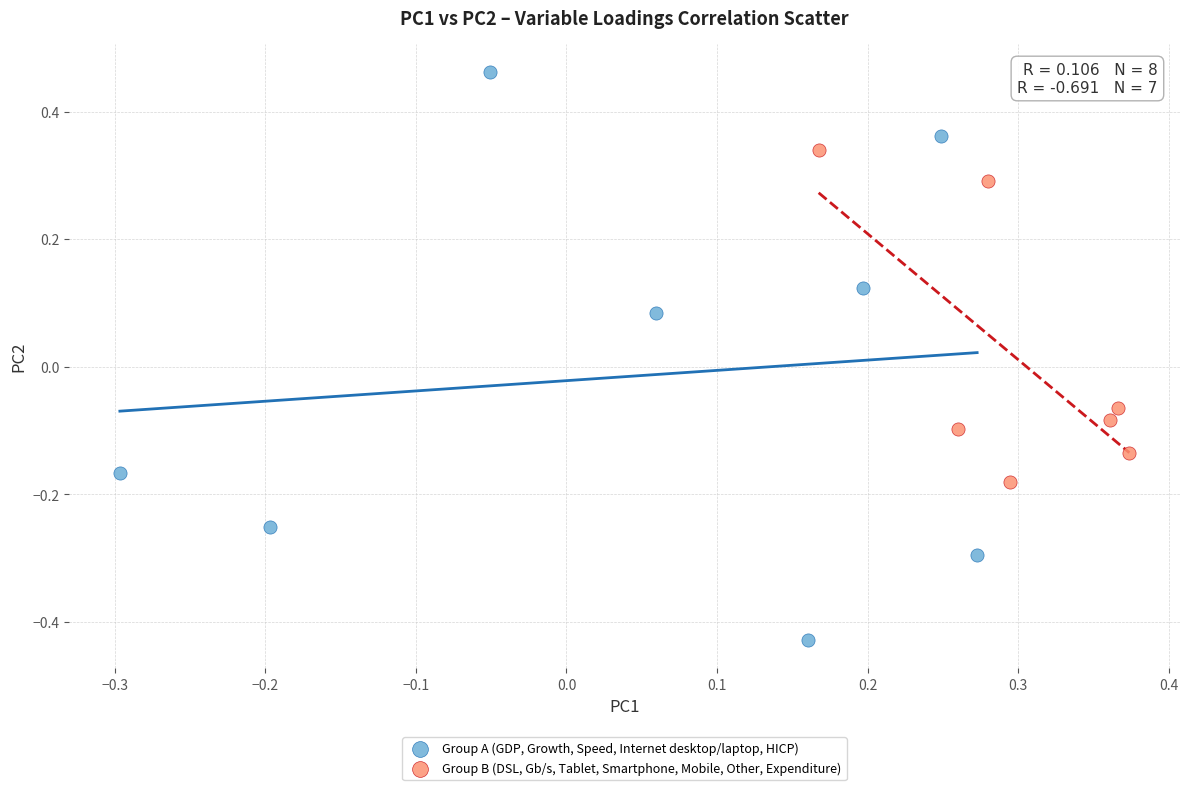

Which series reaches the maximum Y coordinate?

Group A (GDP, Growth, Speed, Internet desktop/laptop, HICP)